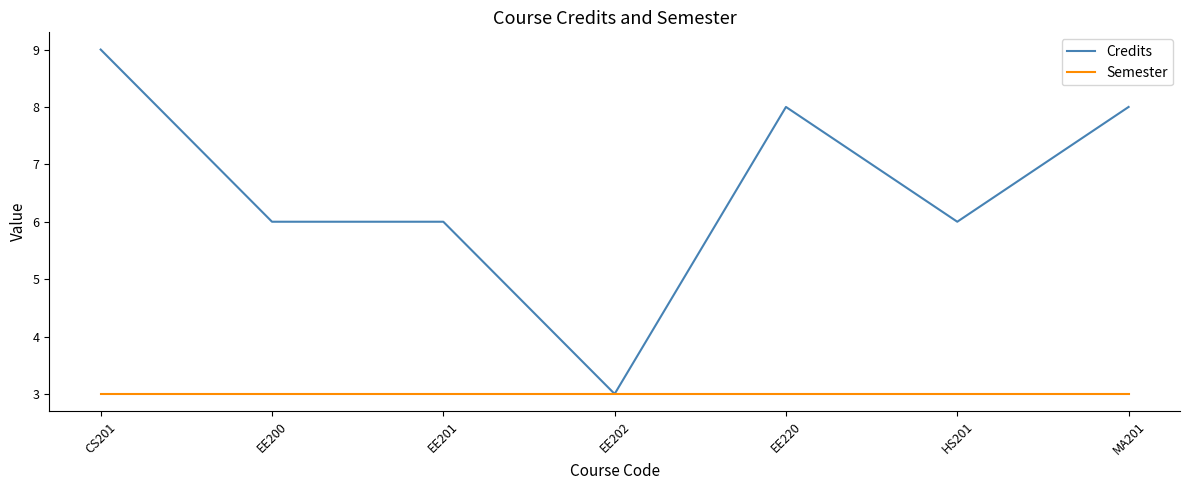

What position from the right is CS201?

7